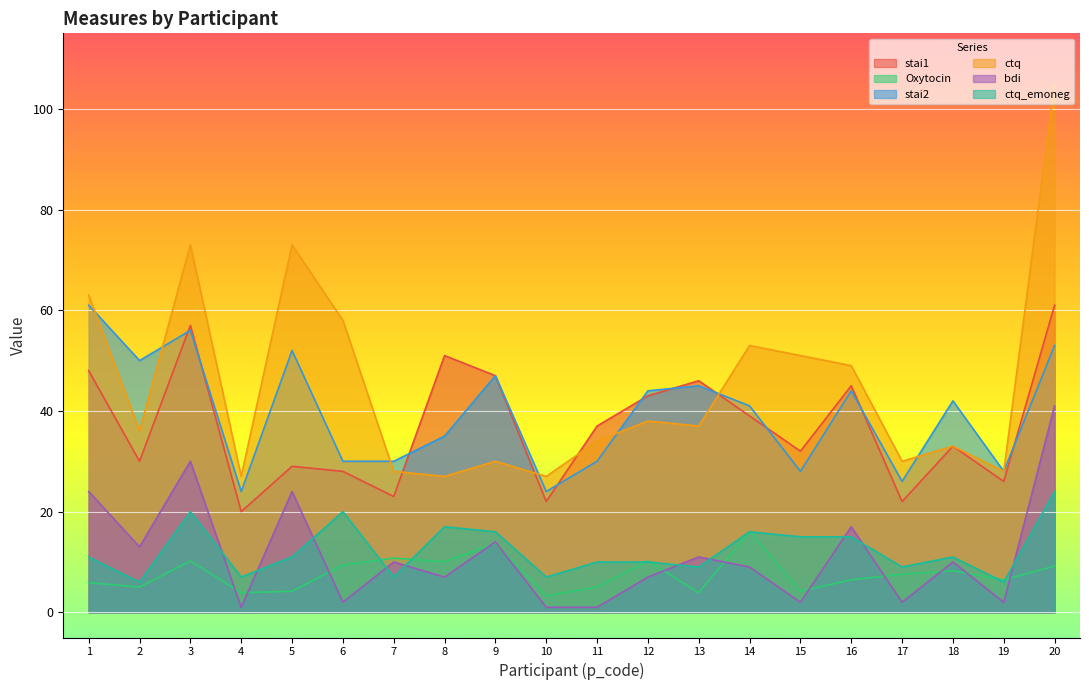

True or false: stai2 and ctq intersect in this chart.

True